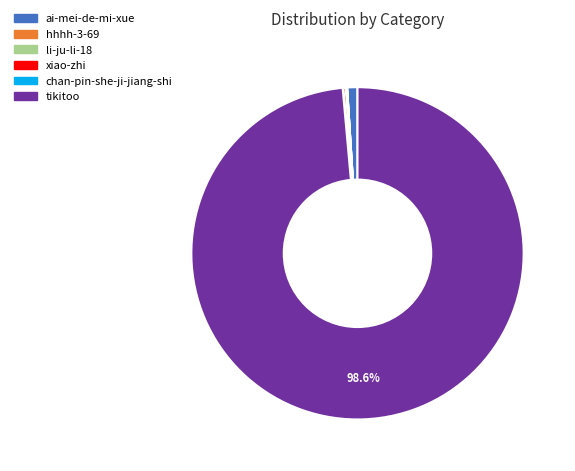

Which slice is the largest?

tikitoo